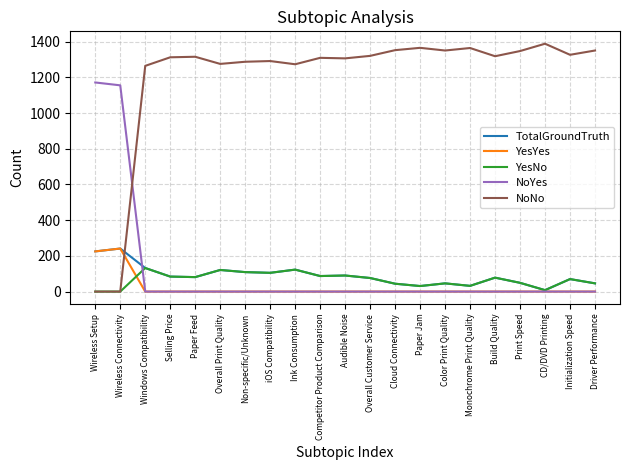

What position from the right is Color Print Quality?

7